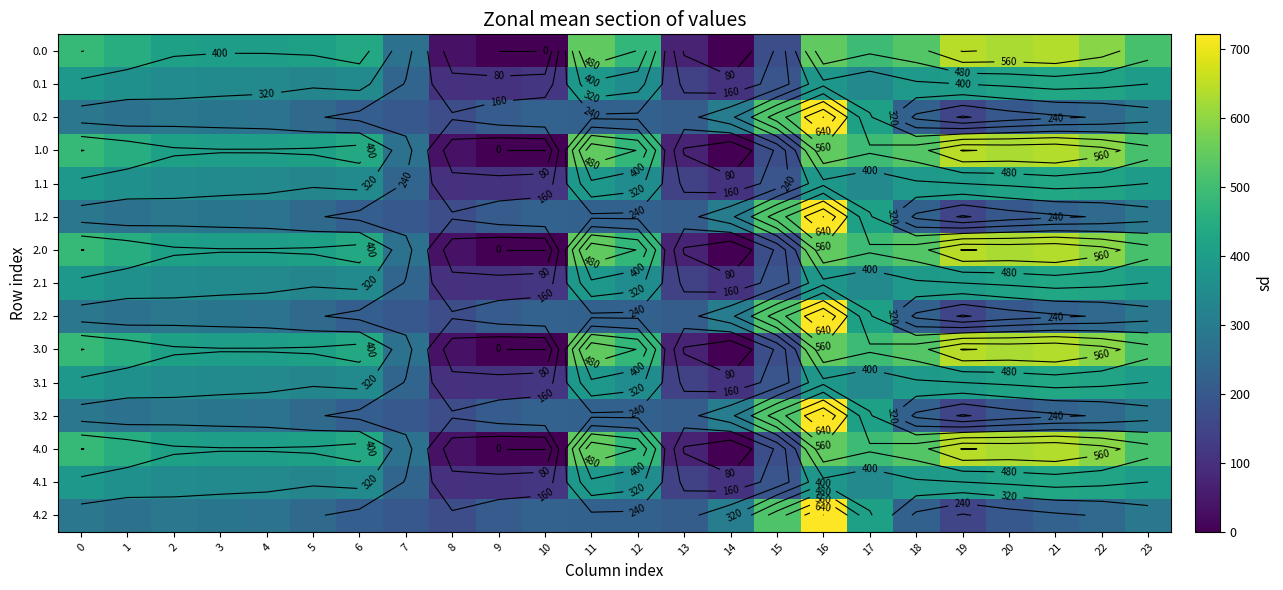

At how many categories does at least one series exceed 632?

3